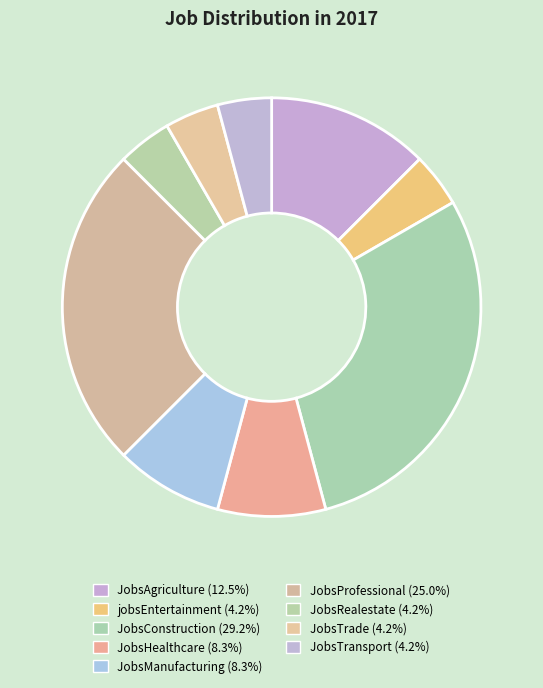

To the nearest percent, what is the difference between the largest and smallest slice percentages?

25%